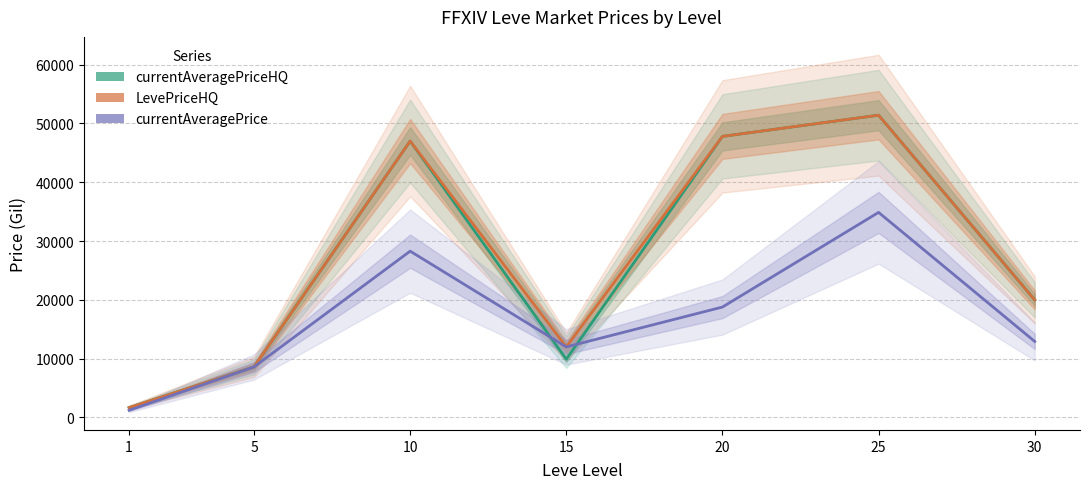

Does the chart display data point markers on the line(s)?

No